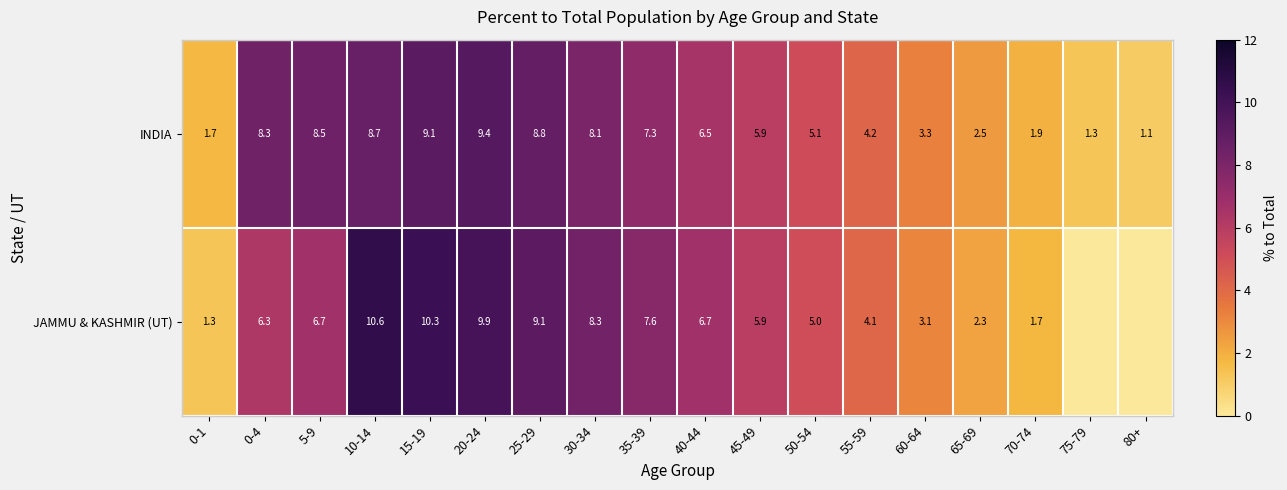

At which category is the sum across all series the highest?

15-19